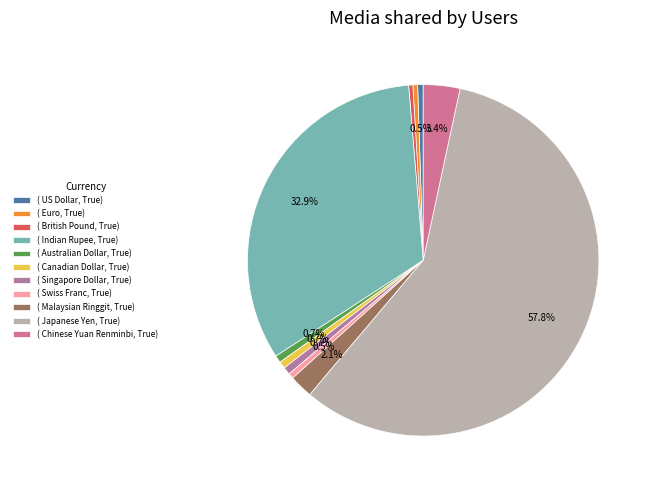

What is the largest slice in the pie chart?

( Japanese Yen, True)